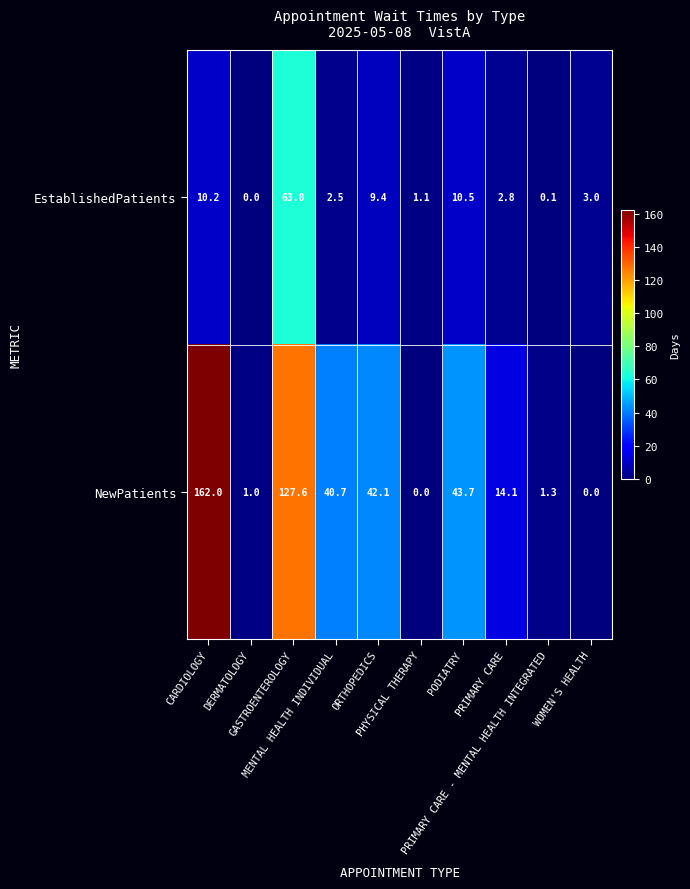

At how many categories does at least one series exceed 39?

5